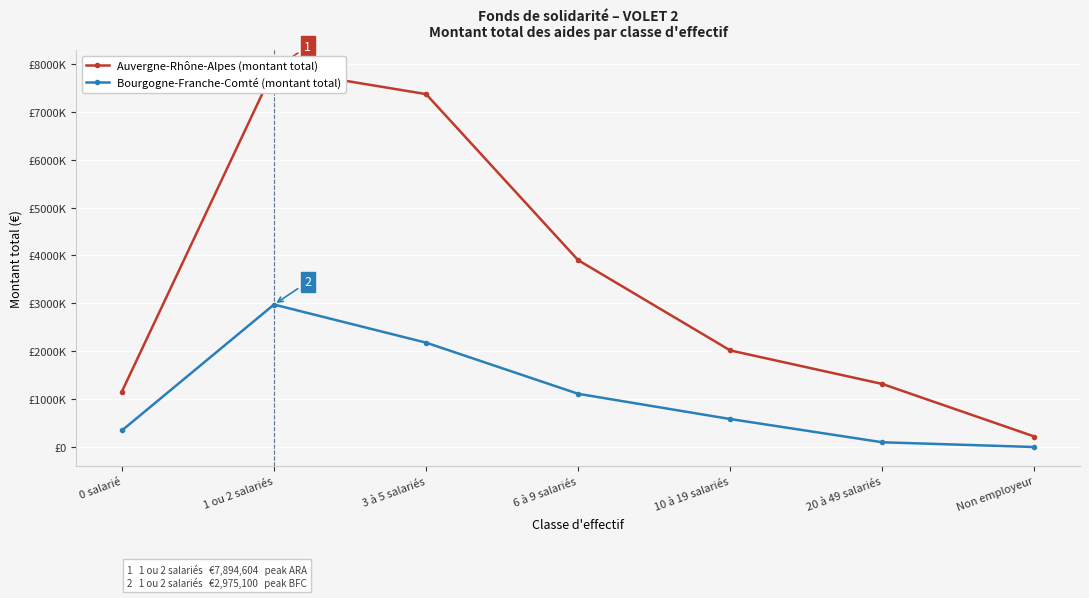

At which label does Auvergne-Rhône-Alpes (montant total) first exceed 2017363?

1 ou 2 salariés